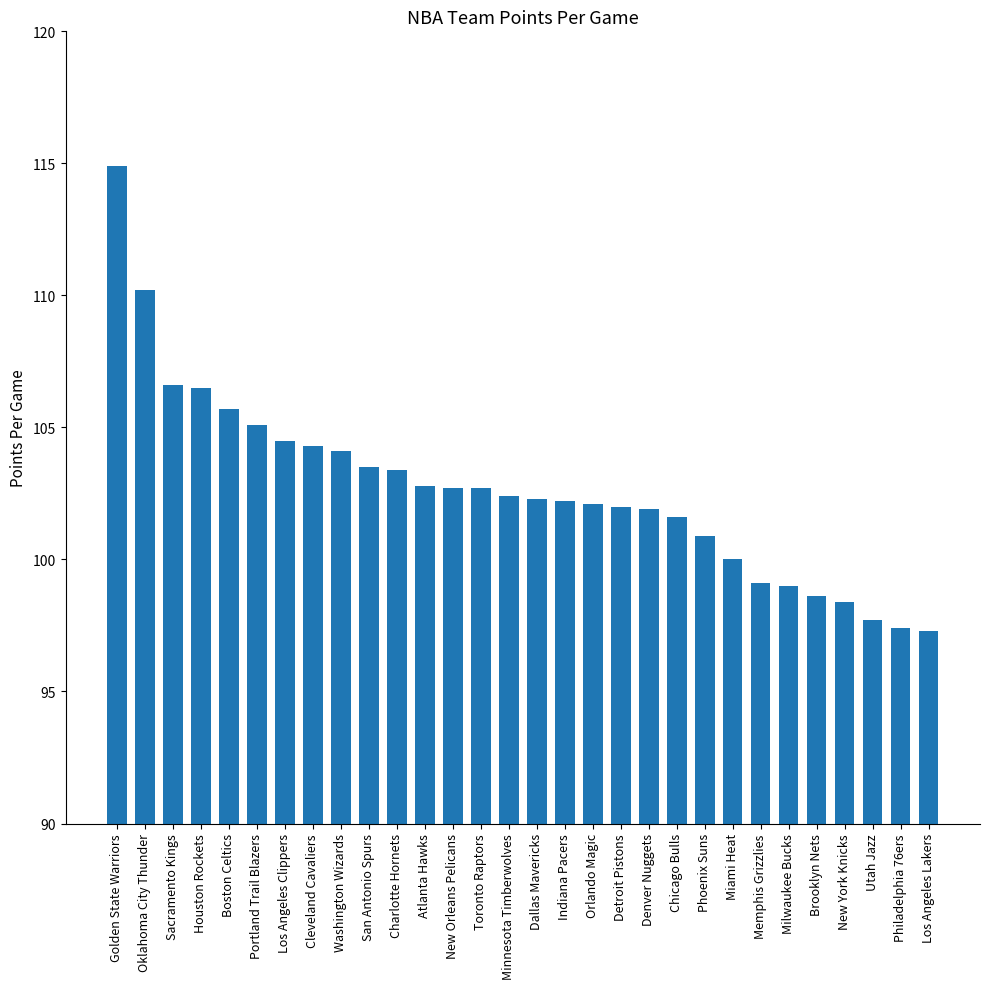

Is it true that the value at Charlotte Hornets is 103.4?

True